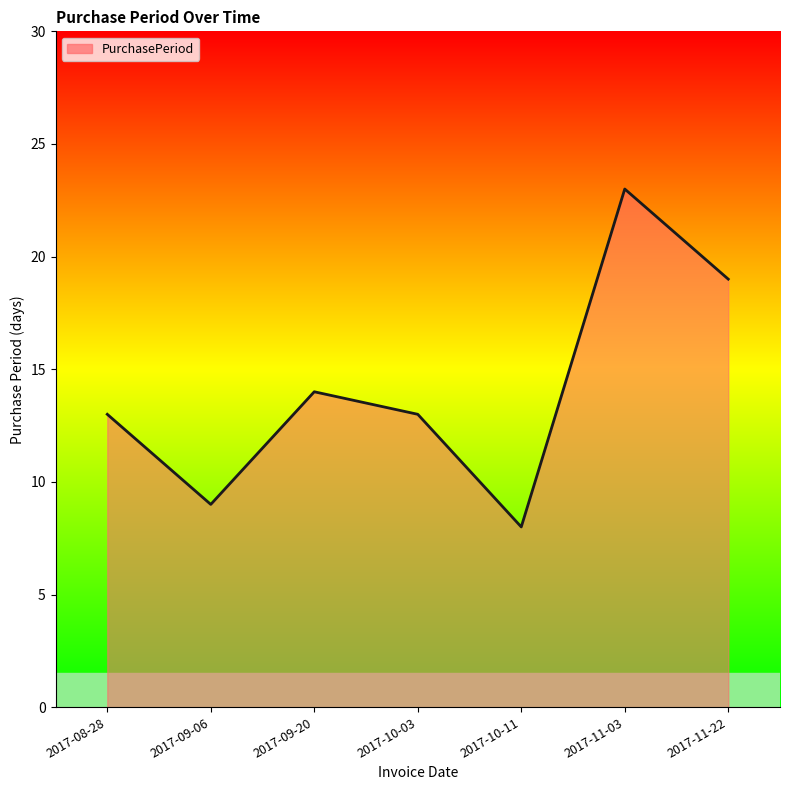

True or false: the data has more than 2 interior local peaks.

False